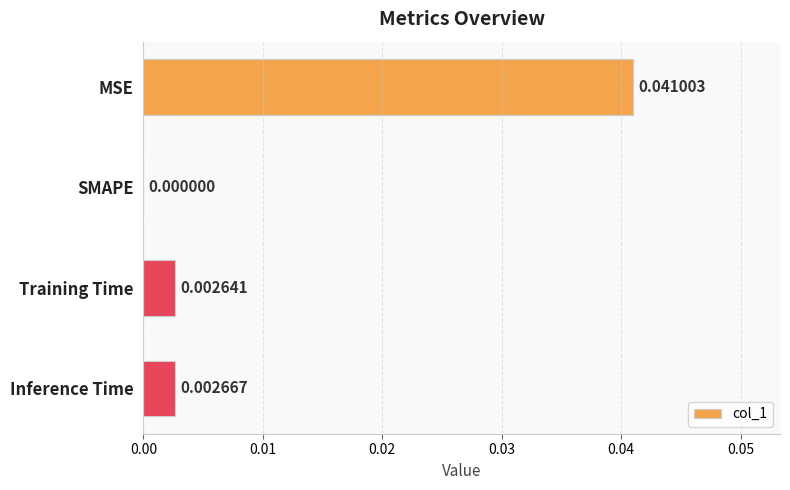

At which category does the chart reach its peak across all series?

MSE